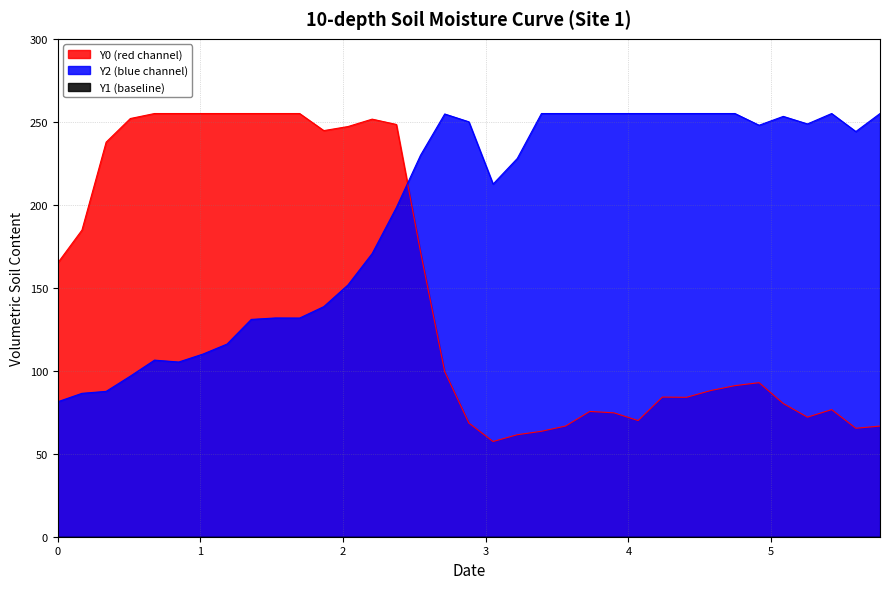

How many interior local peaks does the Y2 series have?

5